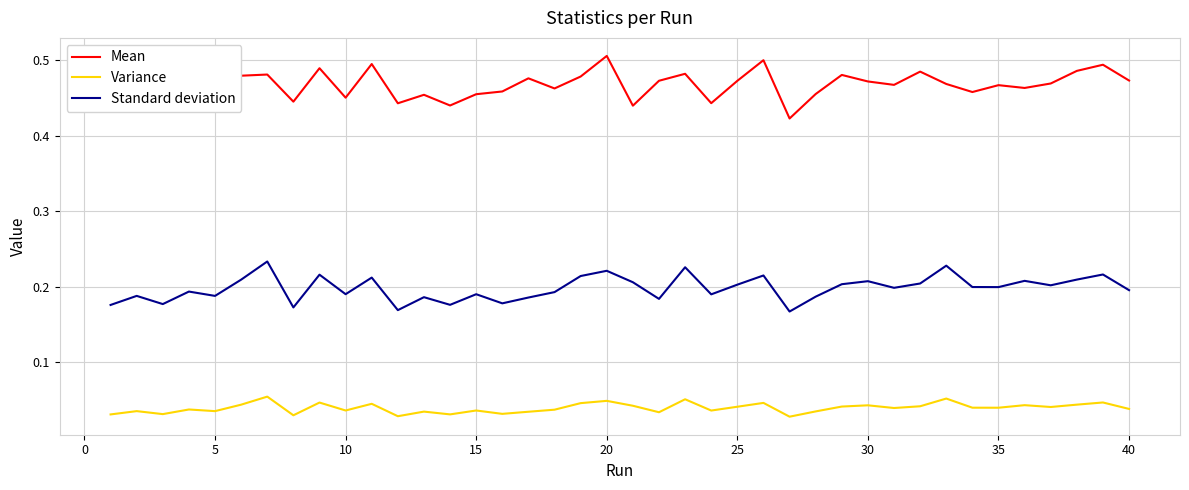

True or false: Variance and Mean intersect in this chart.

False